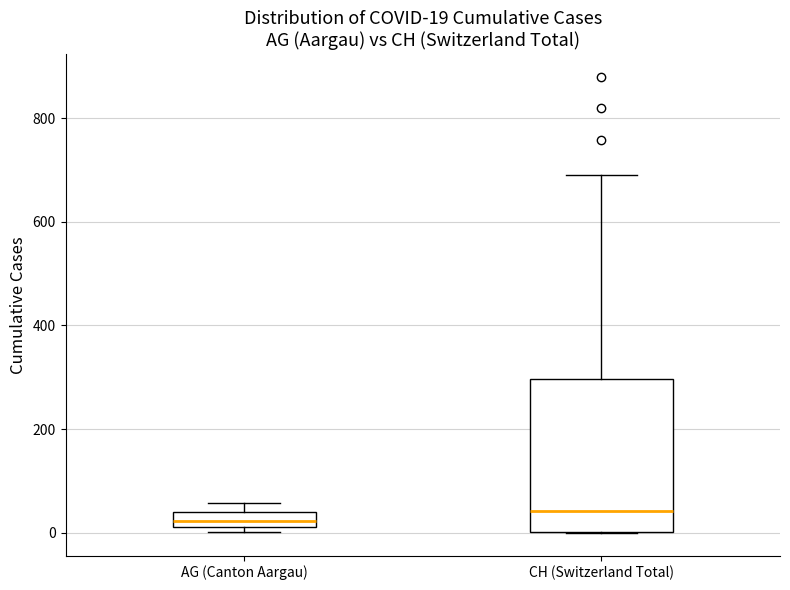

Which box has the lowest median line?

AG (Canton Aargau)